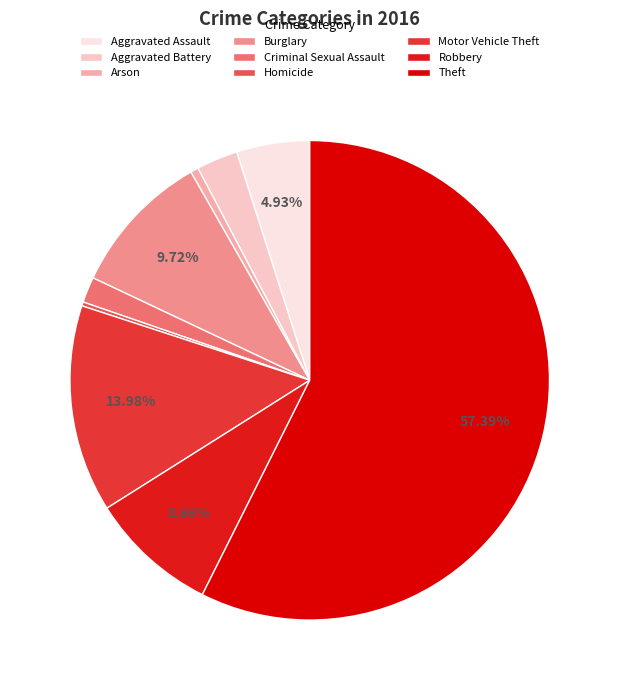

Combined, do Motor Vehicle Theft and Arson account for over 50%?

No